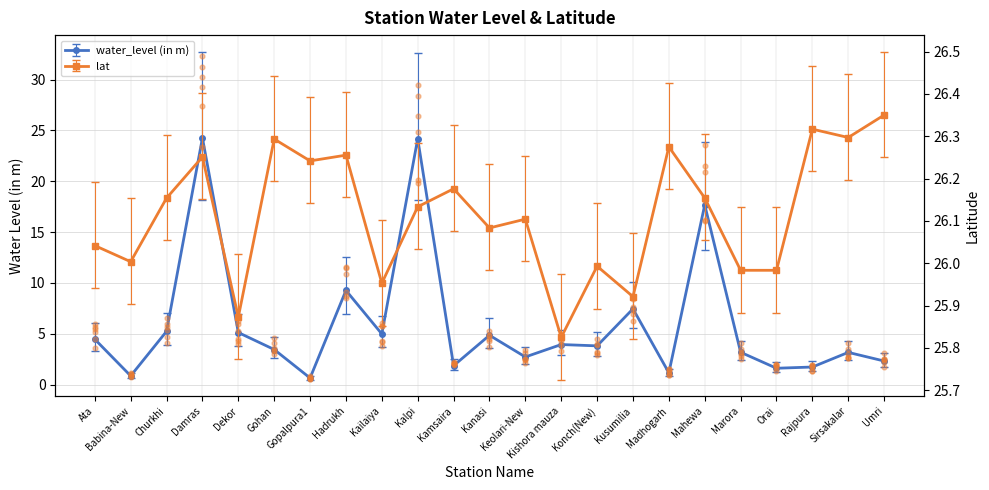

Which series reaches the maximum Y coordinate?

lat